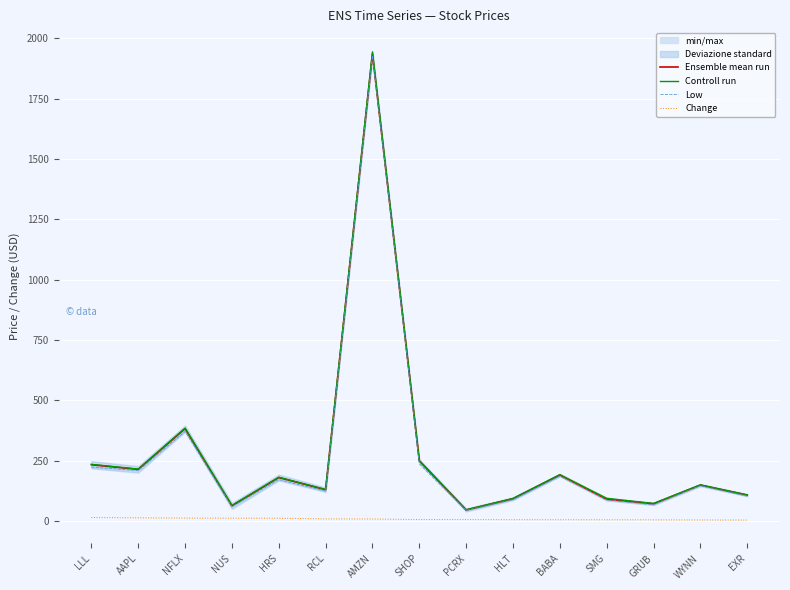

What is the value of the Ensemble mean run point at the 1st from the left?

233.6